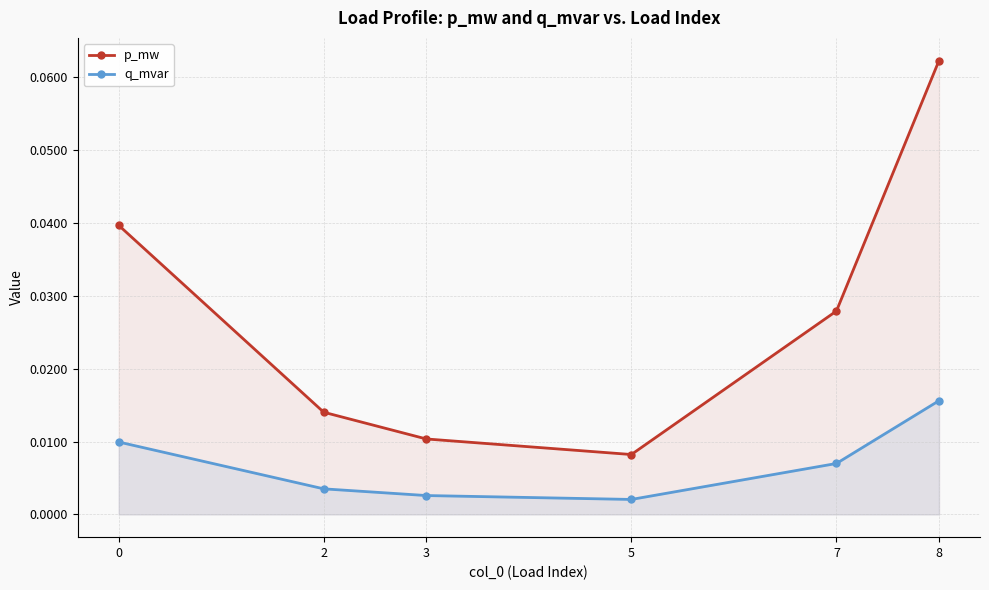

Which series has the widest spread of values?

p_mw